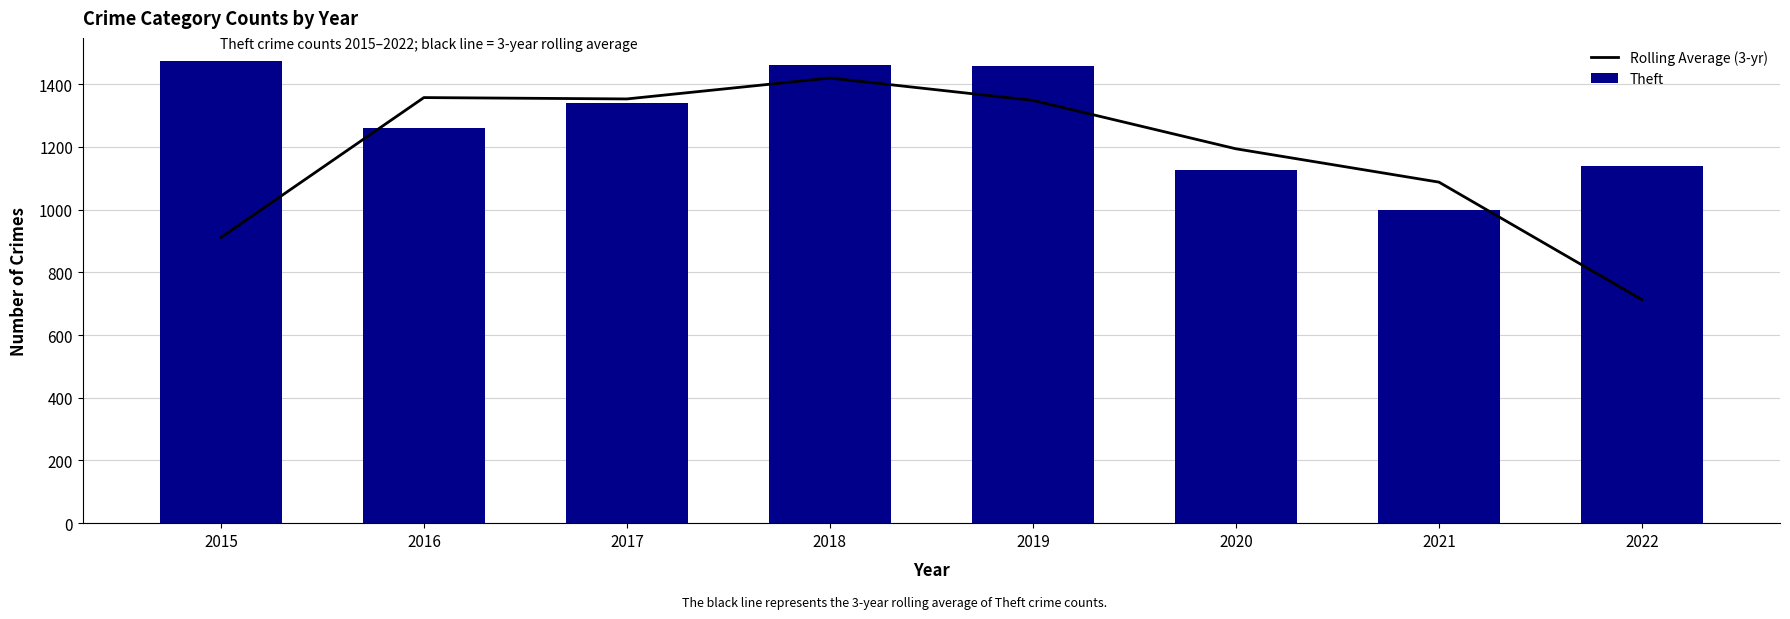

Which series has the largest total across all categories?

Theft